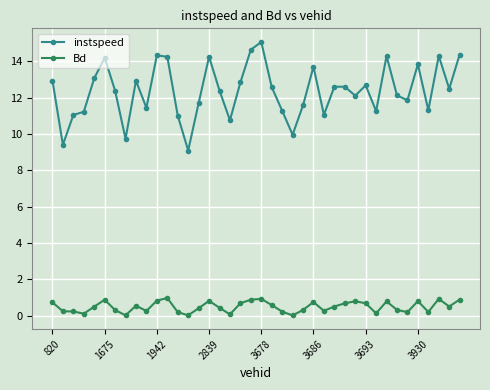

Which series has the largest total across all categories?

instspeed